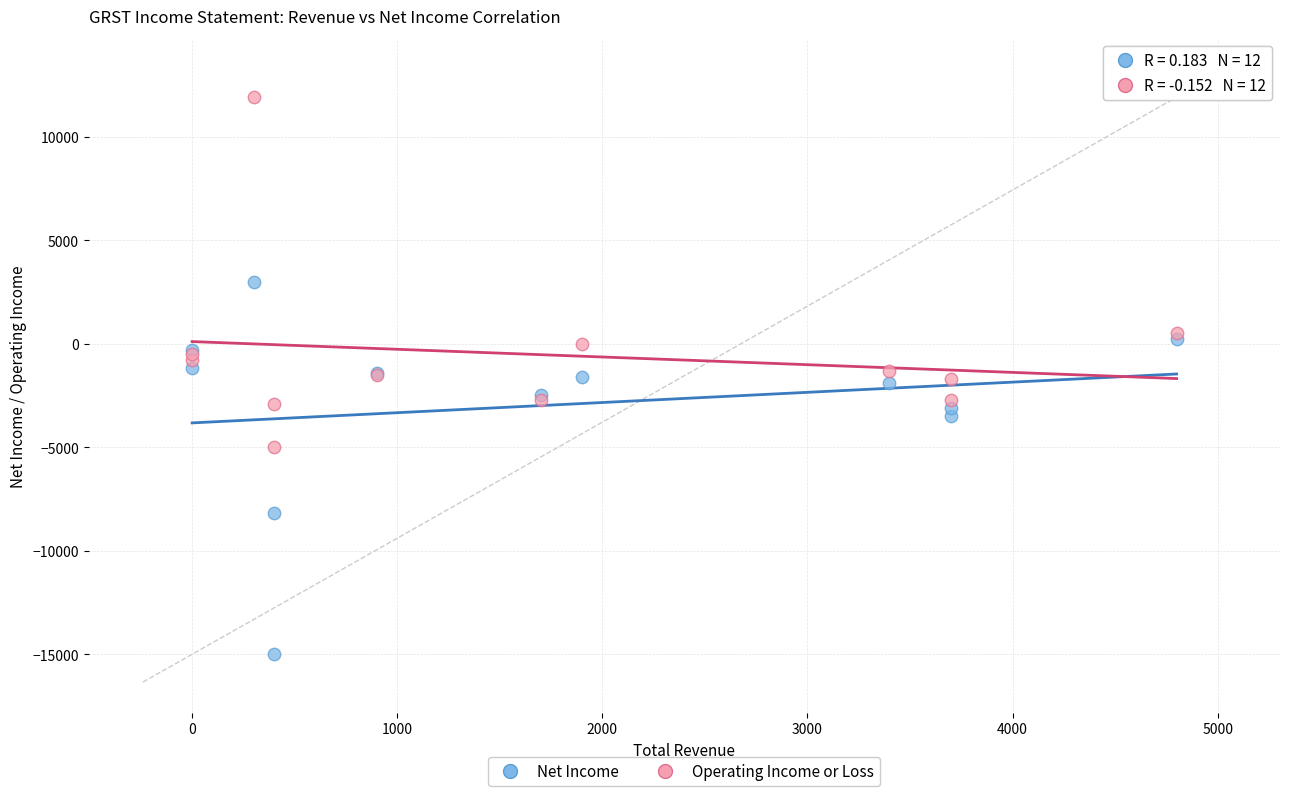

In the Net Income series, what Y value is closest to -6000?

-8200